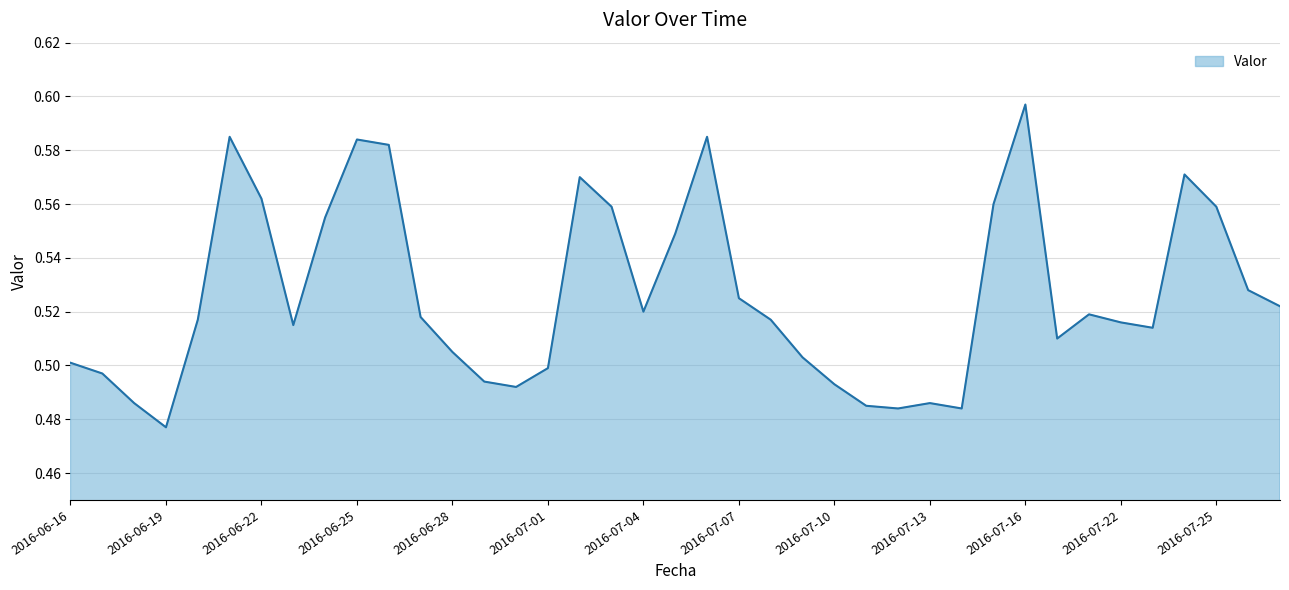

True or false: there are more than 2 points higher than both neighbors.

True